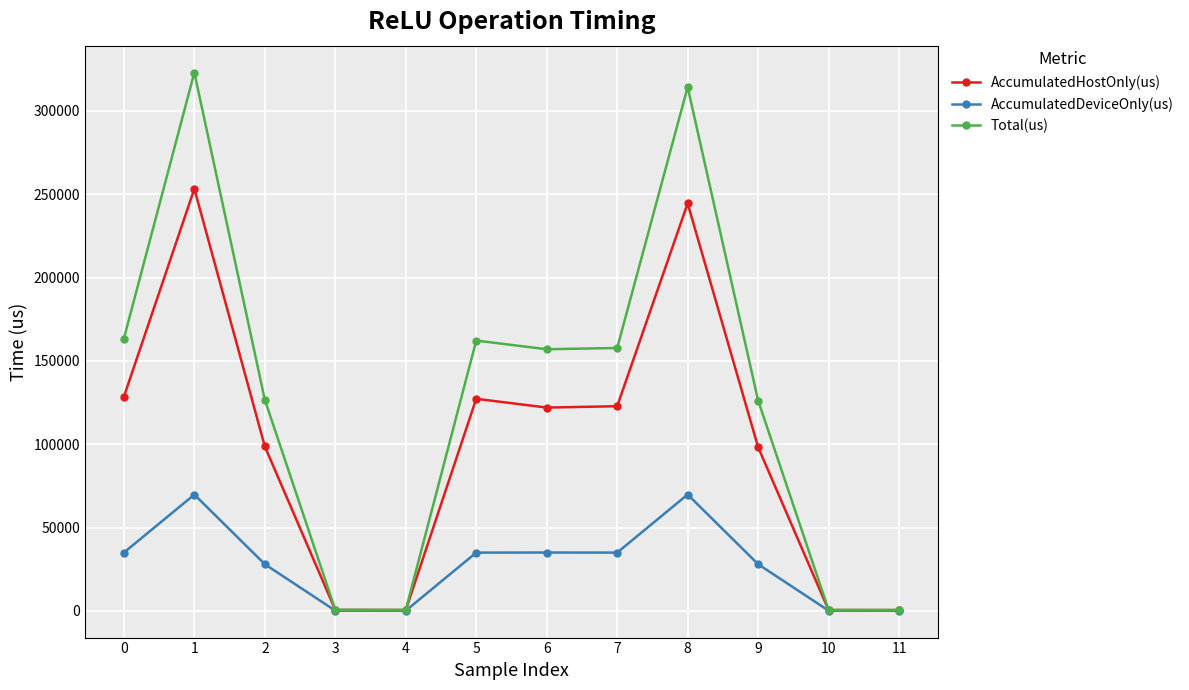

Rank the series by their average value, from lowest to highest.

AccumulatedDeviceOnly(us), AccumulatedHostOnly(us), Total(us)